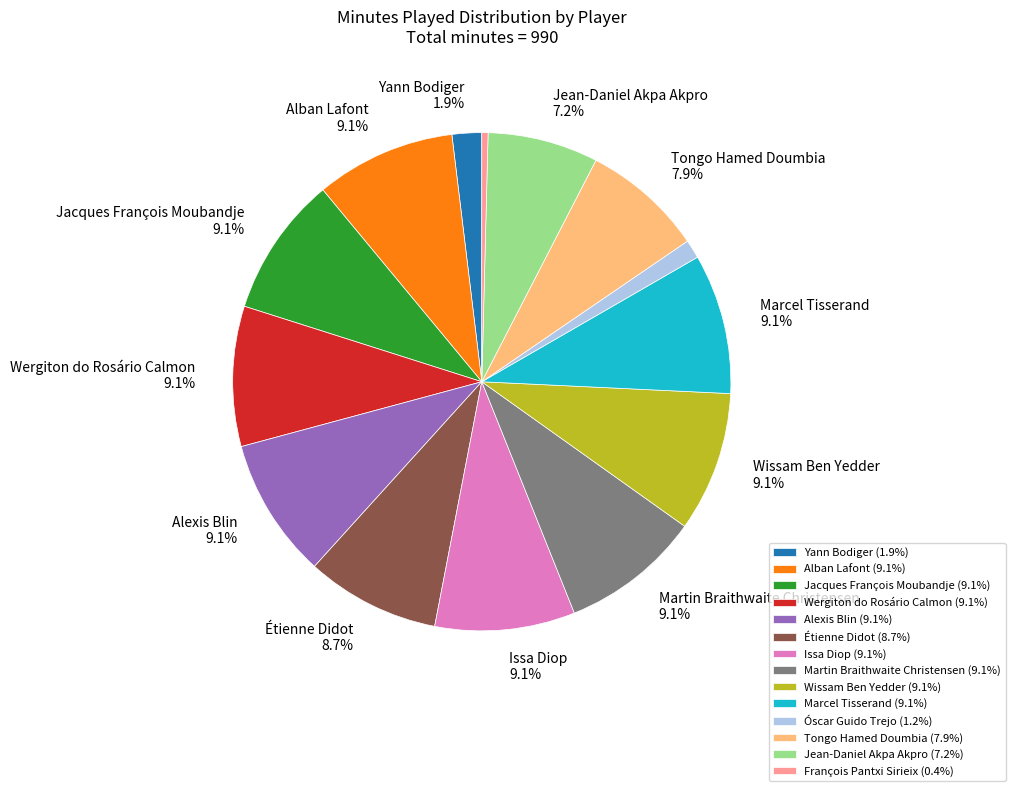

Combined, do Martin Braithwaite Christensen (9.1%) and Yann Bodiger (1.9%) account for over 50%?

No